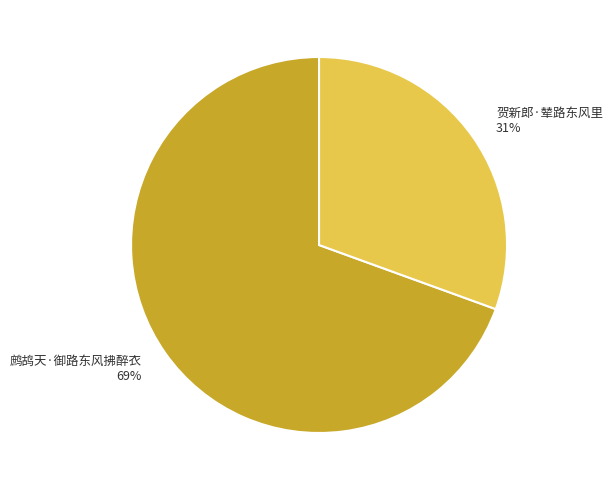

What is the smallest slice in the pie chart?

贺新郎·辇路东风里